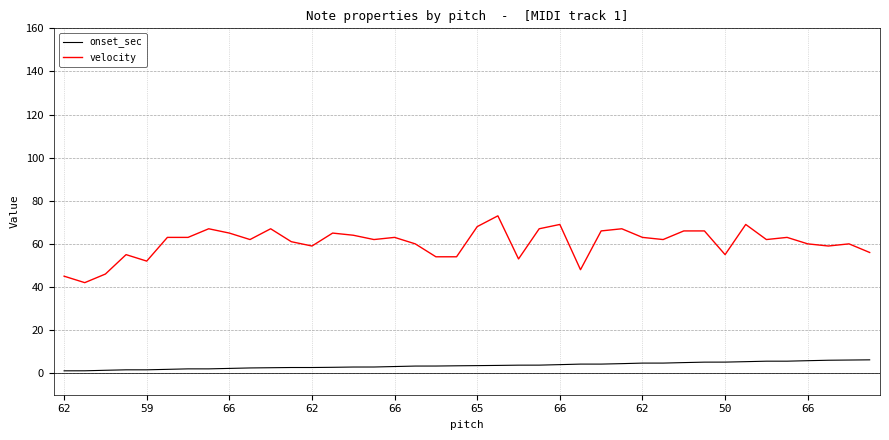

Which series has the largest total across all categories?

velocity